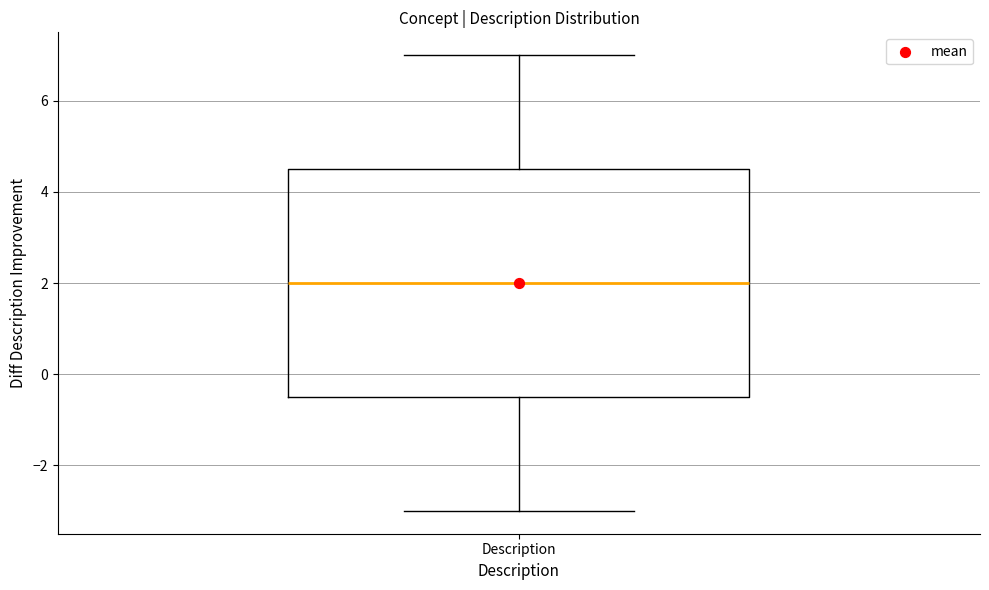

Read this box plot against the y-axis: the position of the median line, the range covered by the box, and the ends of both whiskers. The values are not printed on the chart, so give them approximately, as read against the axis.

median 2.0, box -0.4 to 4.6, whiskers -3.0 to 7.0